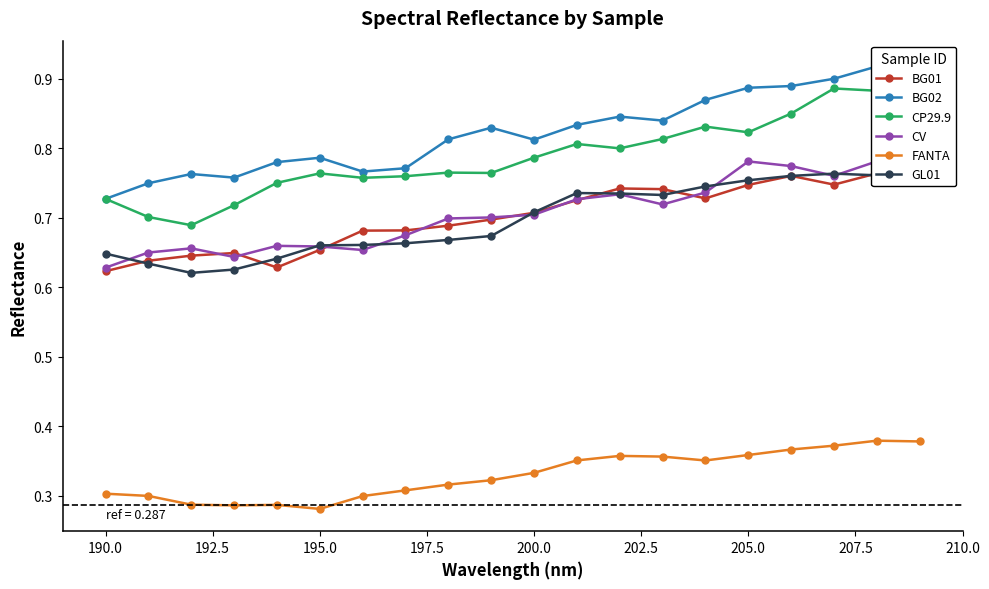

How many FANTA values are between 0 and 1?

20